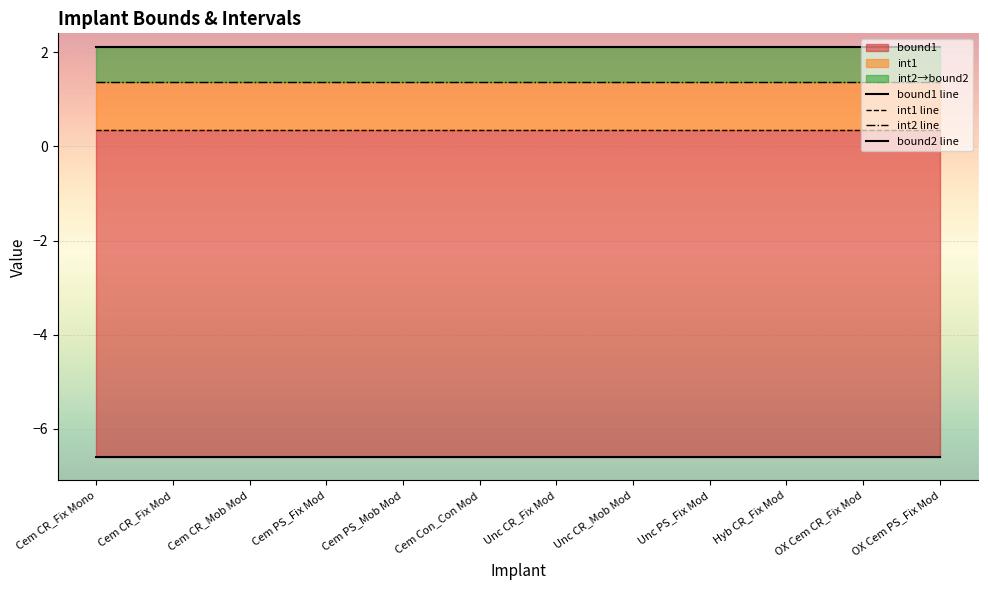

Reading right to left, what are all the values shown in this chart?

bound1 line: -6.6	-6.6	-6.6	-6.6	-6.6	-6.6	-6.6	-6.6	-6.6	-6.6	-6.6	-6.6
int1 line: 0.4	0.4	0.4	0.4	0.4	0.4	0.4	0.4	0.4	0.4	0.4	0.4
int2 line: 1.4	1.4	1.4	1.4	1.4	1.4	1.4	1.4	1.4	1.4	1.4	1.4
bound2 line: 2.1	2.1	2.1	2.1	2.1	2.1	2.1	2.1	2.1	2.1	2.1	2.1